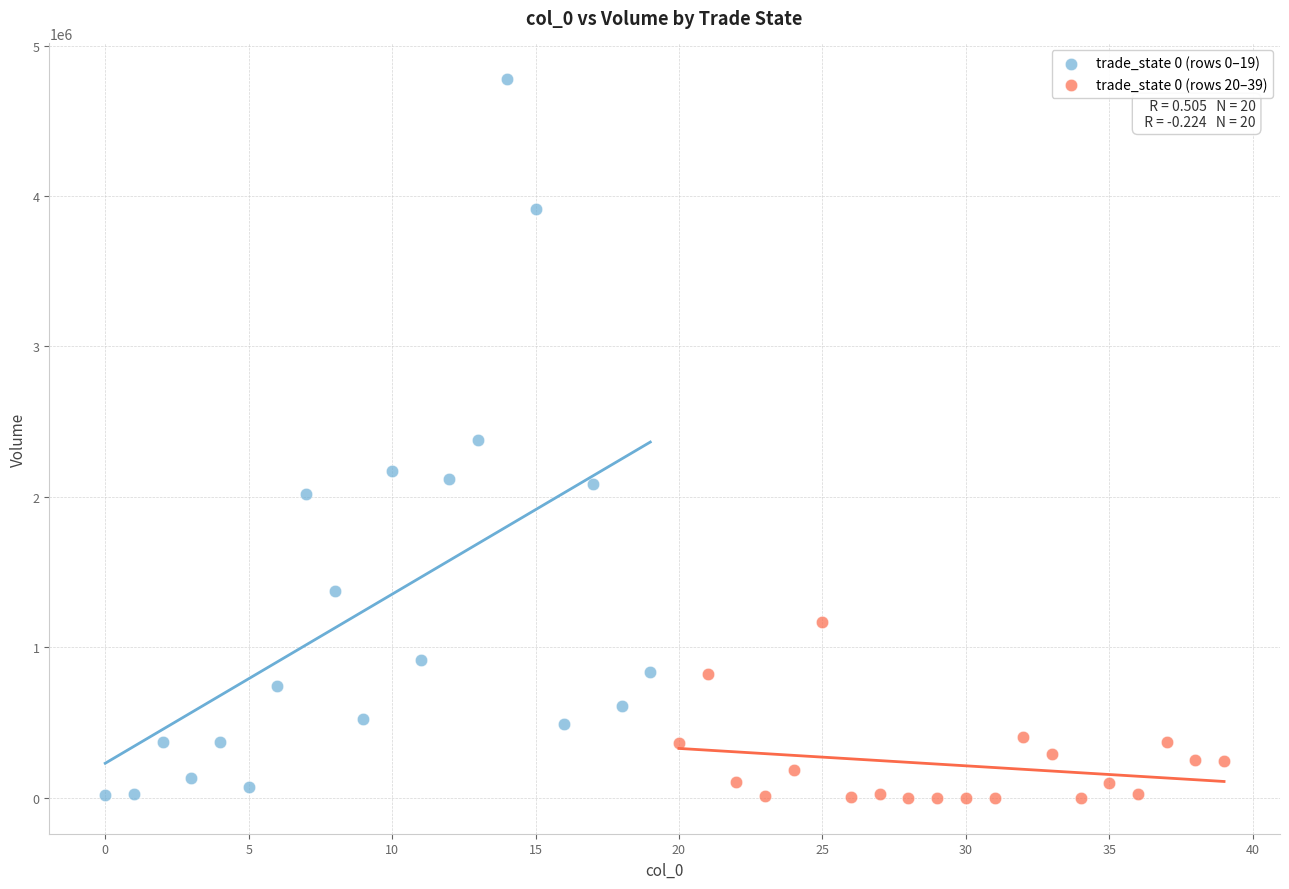

Which series reaches the maximum Y coordinate?

trade_state 0 (rows 0–19)